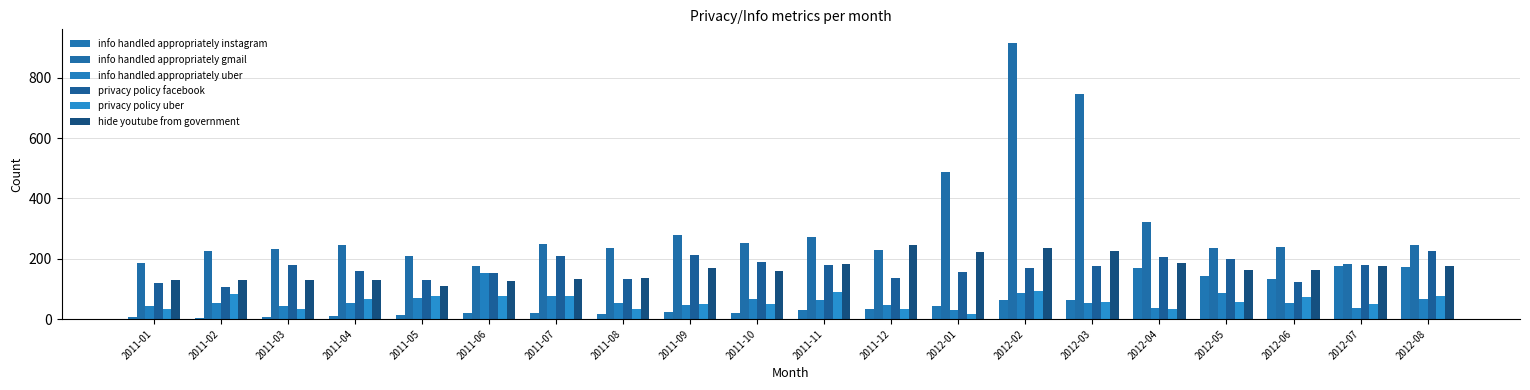

How many categories are shown in the chart?

20